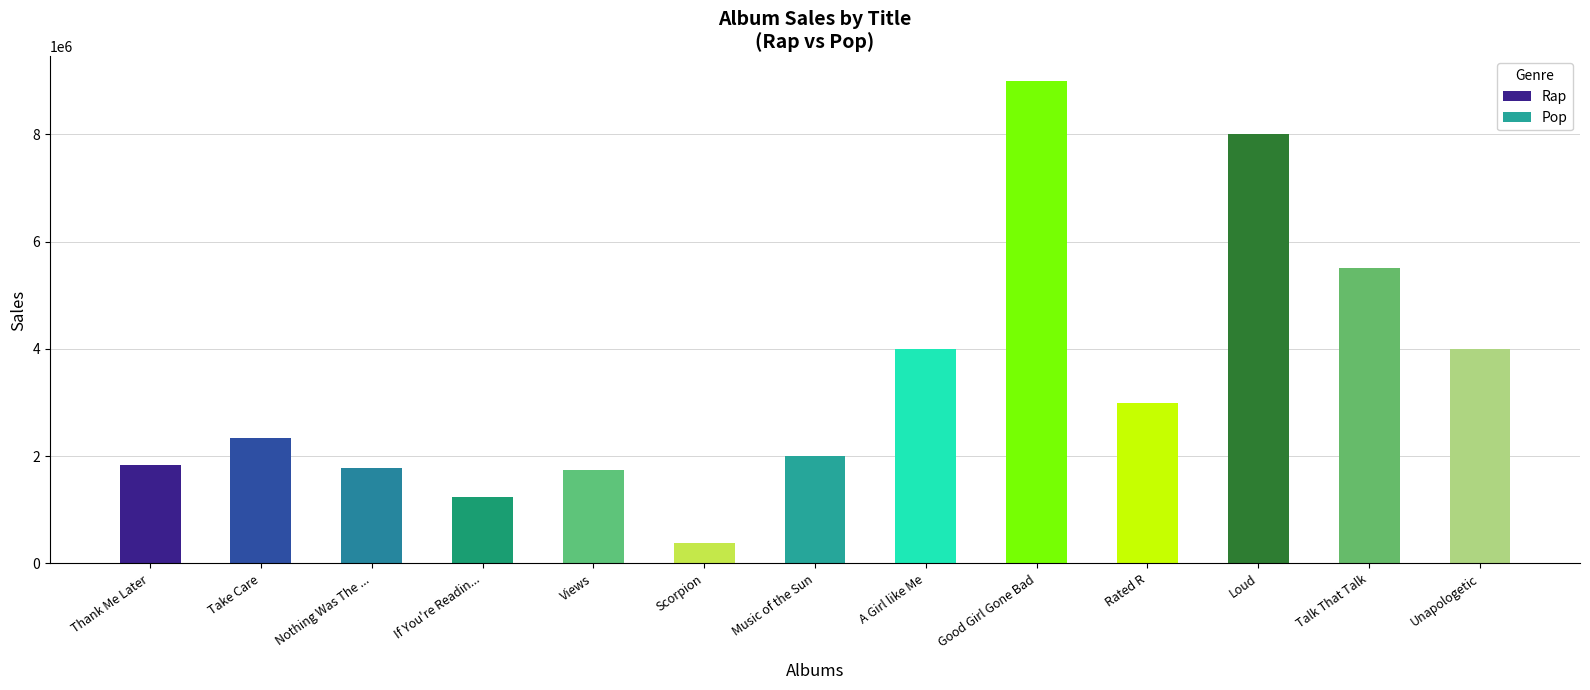

True or false: Rap has a value of 1739000 at Views.

True